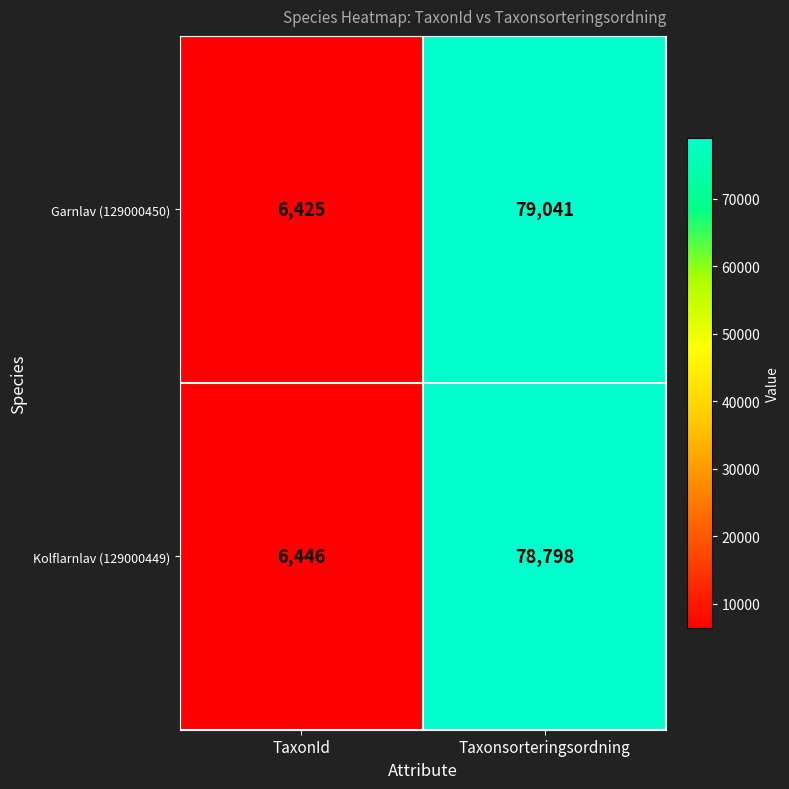

What is the difference between the highest and lowest values at TaxonId?

21